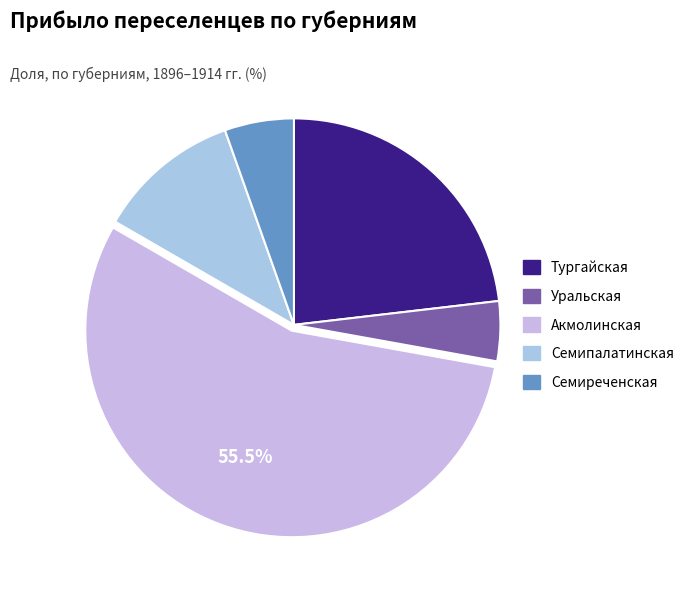

What percentage do Семиреченская and Акмолинская together represent?

60.9%